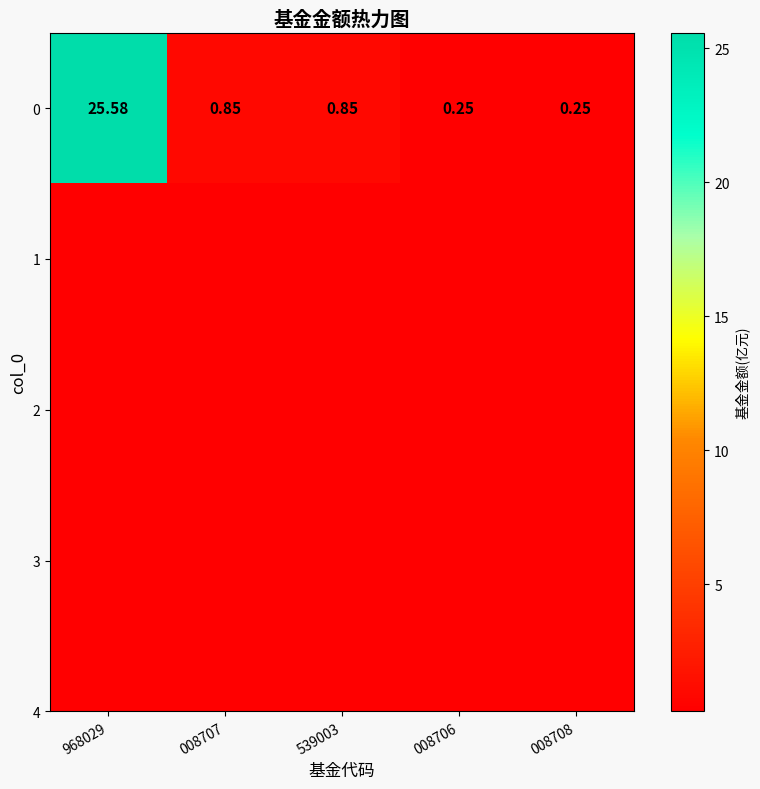

Is it true that the value at 968029 is 7.6?

False